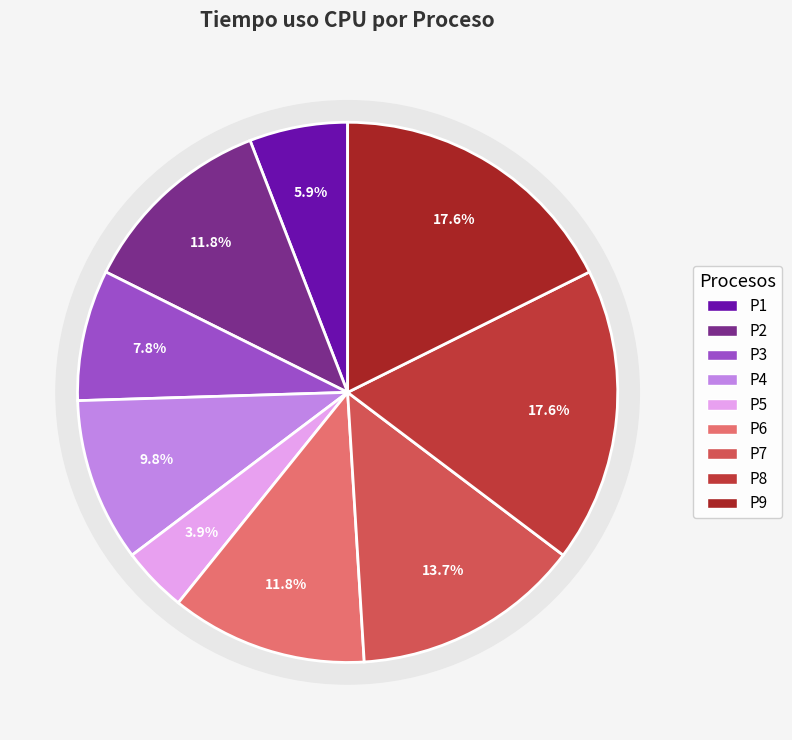

Count the number of slices in the pie.

9